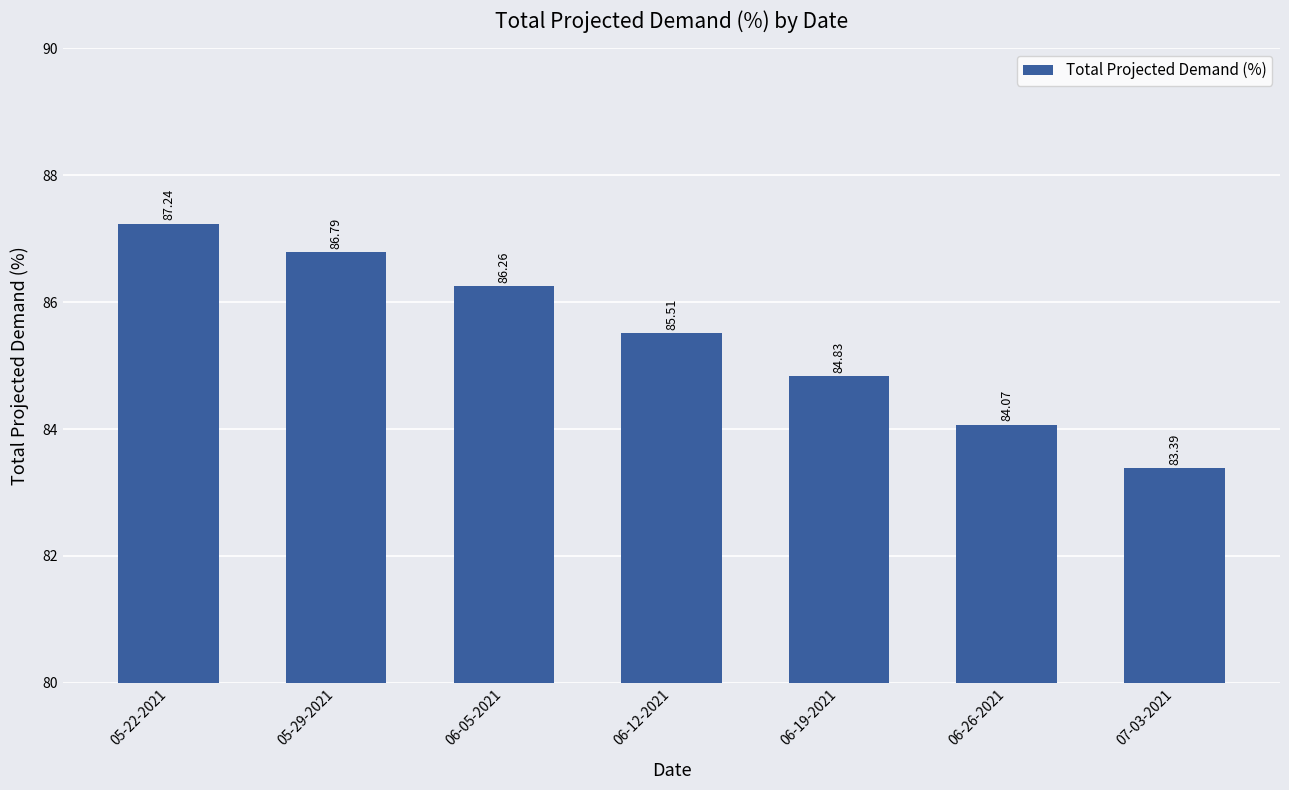

Reading left to right, list all the values displayed in this chart.

87.2	86.8	86.3	85.5	84.8	84.1	83.4